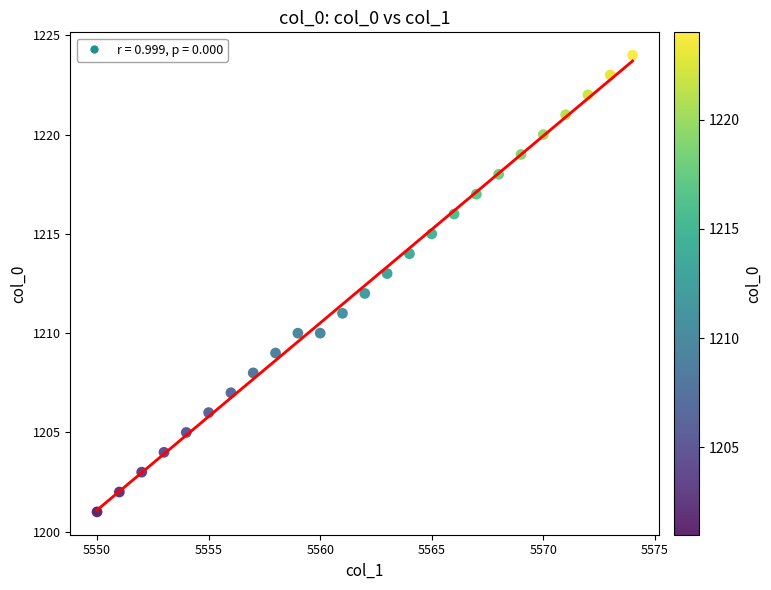

What is the range of X values (max minus min)?

24